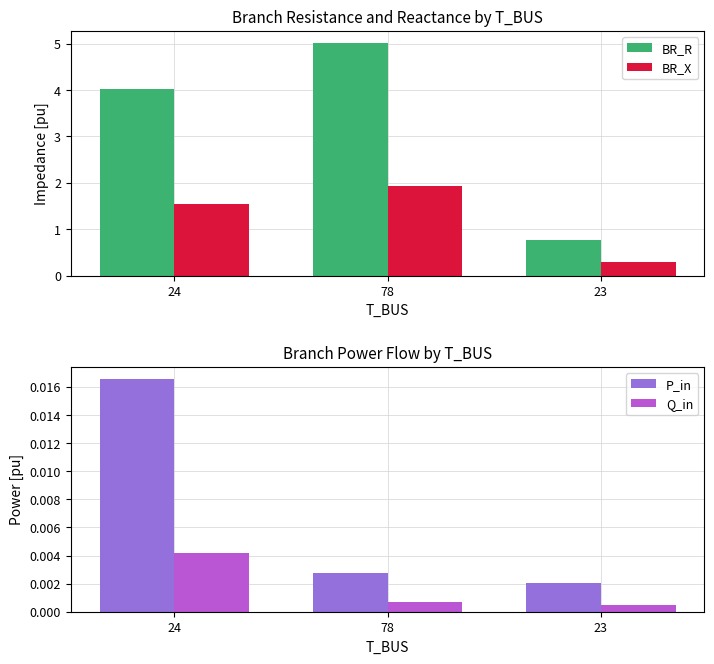

At which label does P_in reach its peak?

24